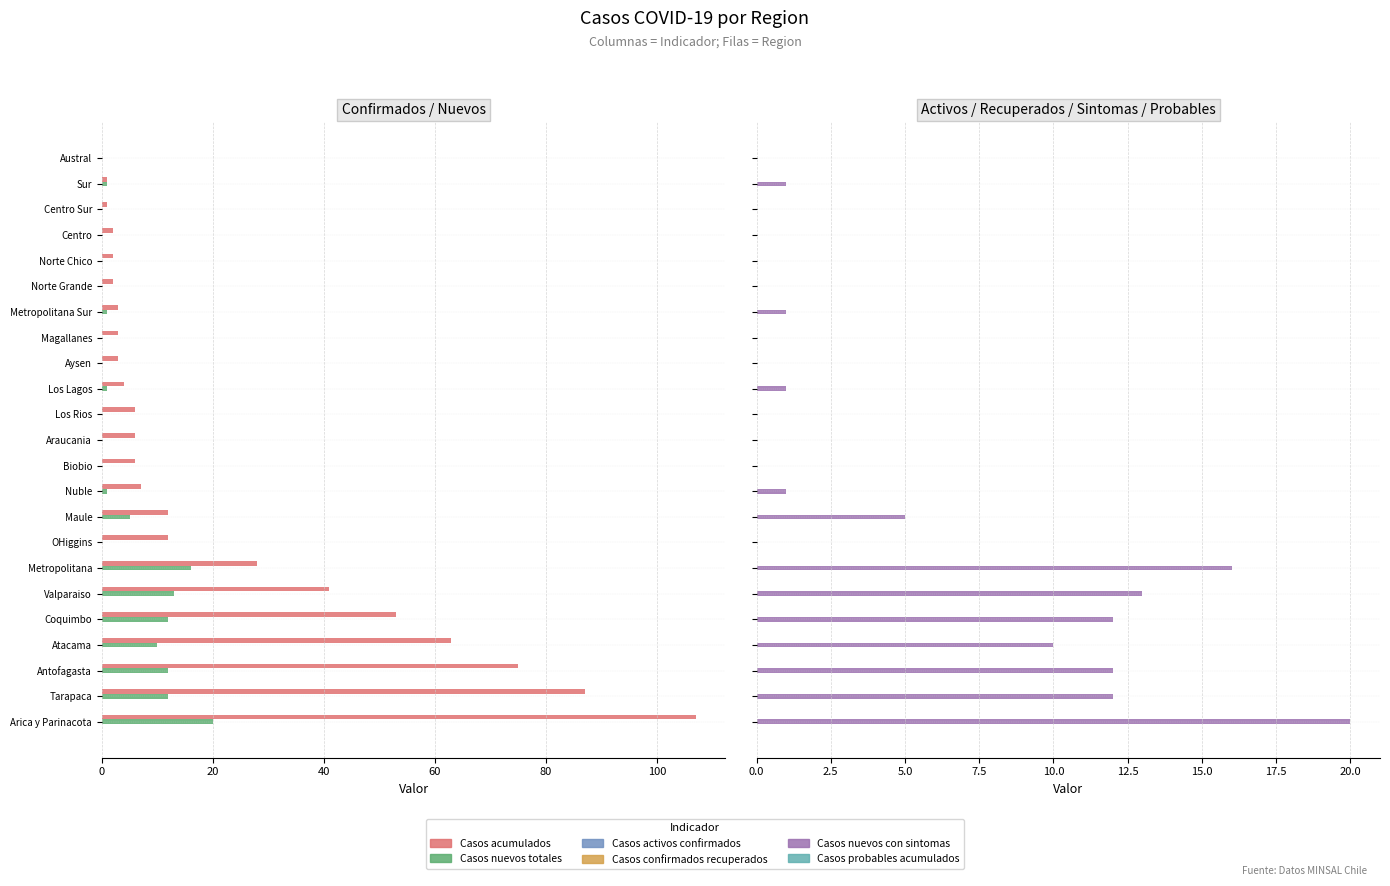

What are all the series names shown in the legend?

Casos acumulados, Casos nuevos totales, Casos activos confirmados, Casos confirmados recuperados, Casos nuevos con sintomas, Casos probables acumulados